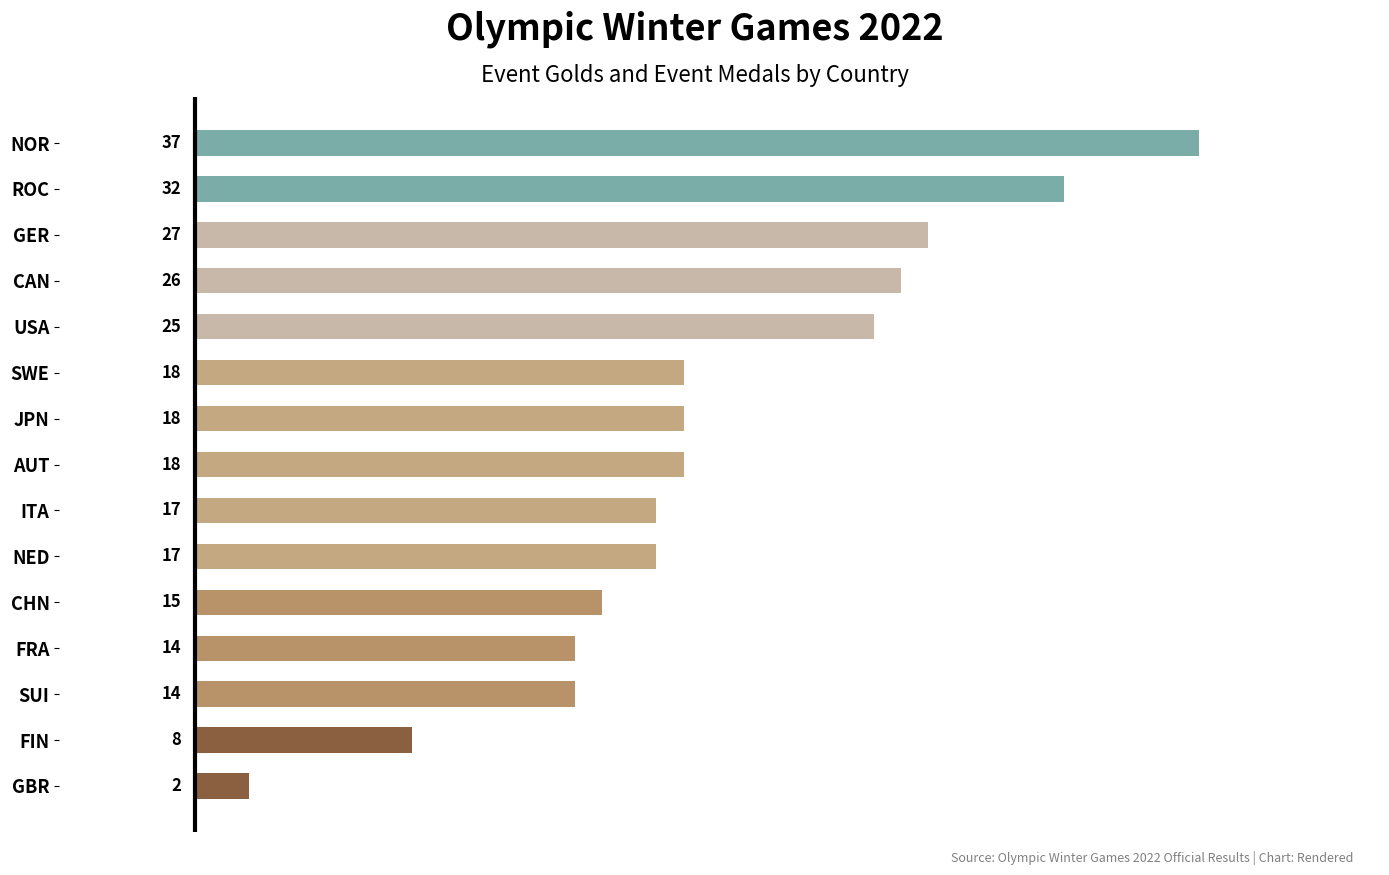

At which category does the chart reach its peak across all series?

NOR